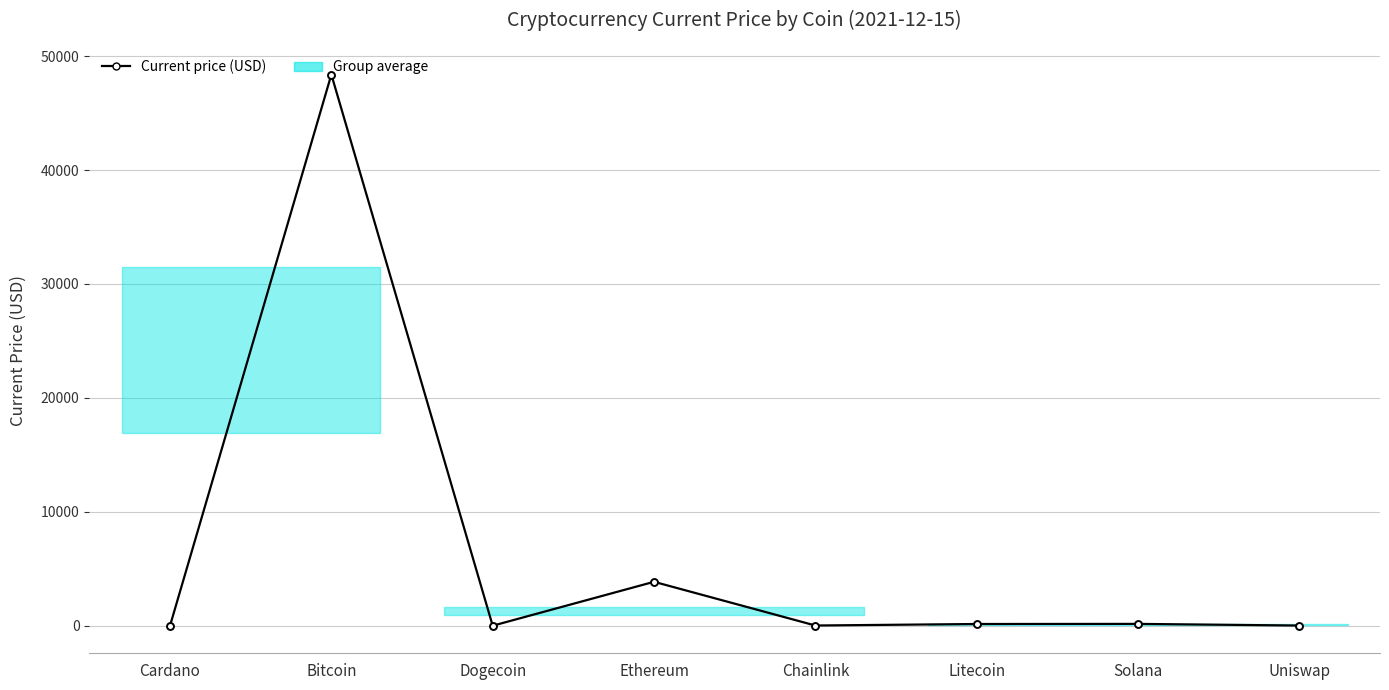

At which label is the value closest to 24192?

Ethereum